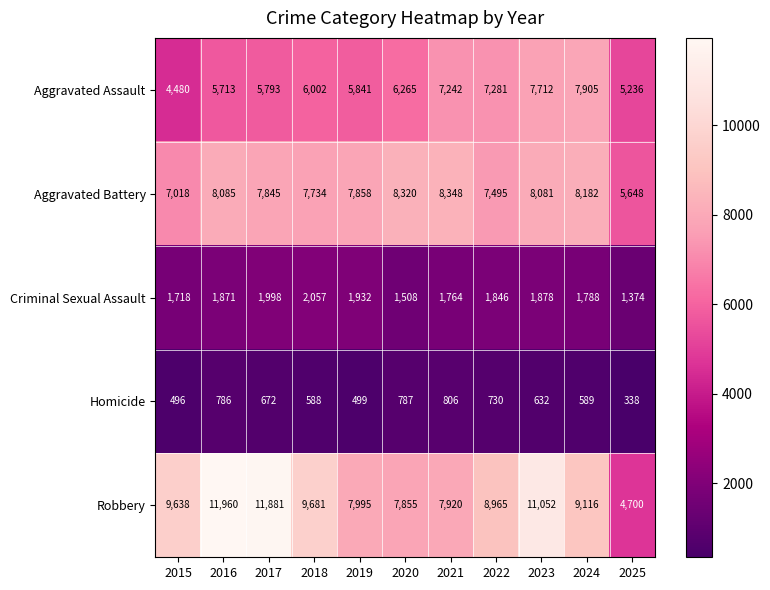

What is the highest value of the Aggravated Battery series?

8348